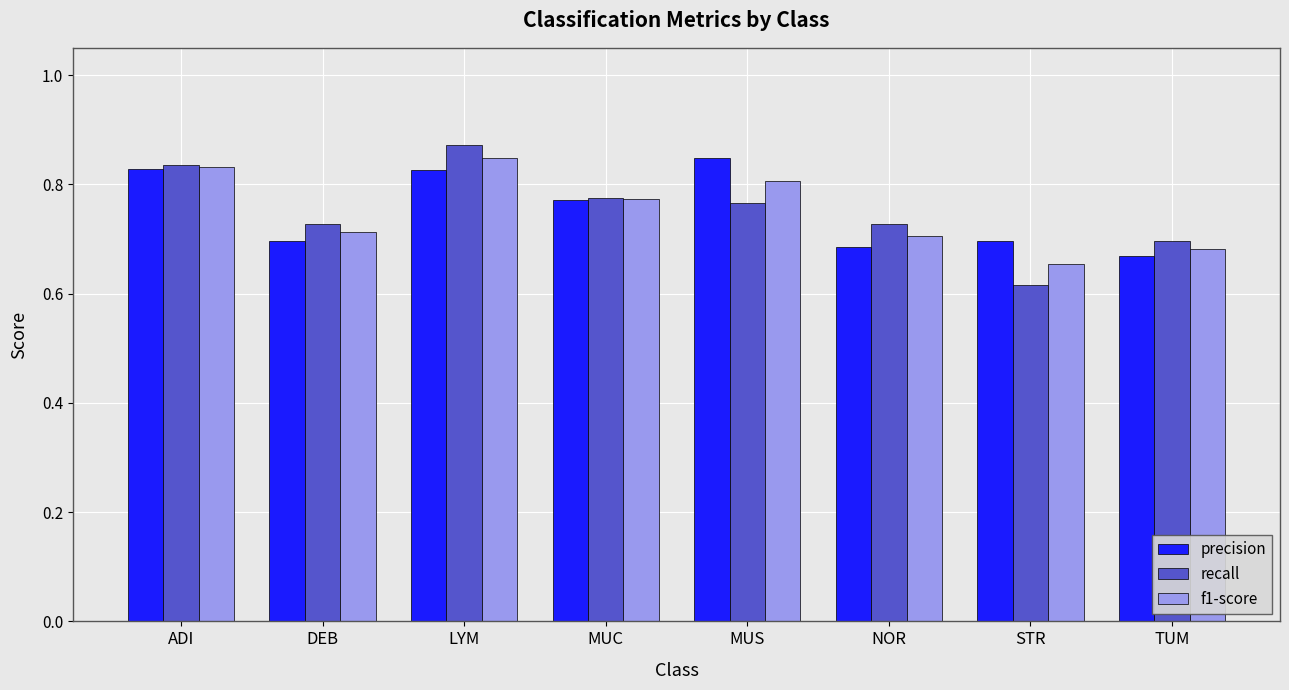

At how many categories does at least one series exceed 0?

8